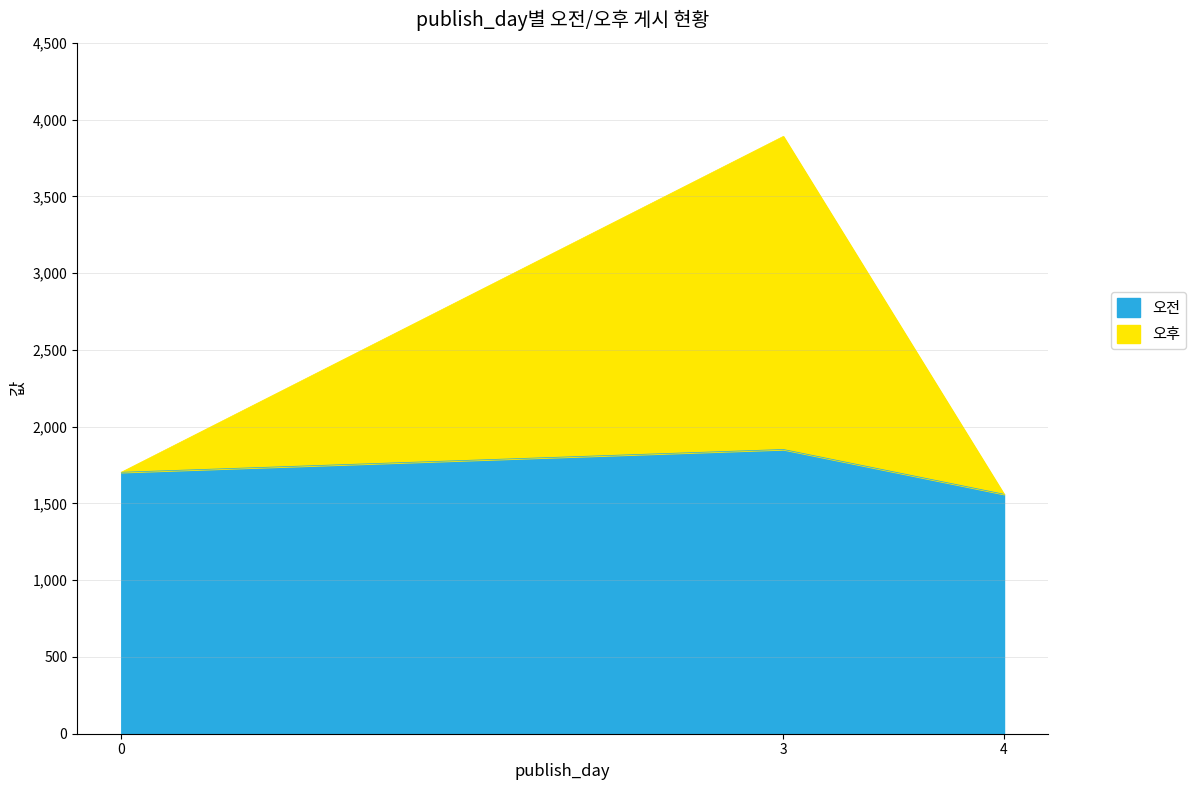

Which series has the largest range (max minus min)?

오후